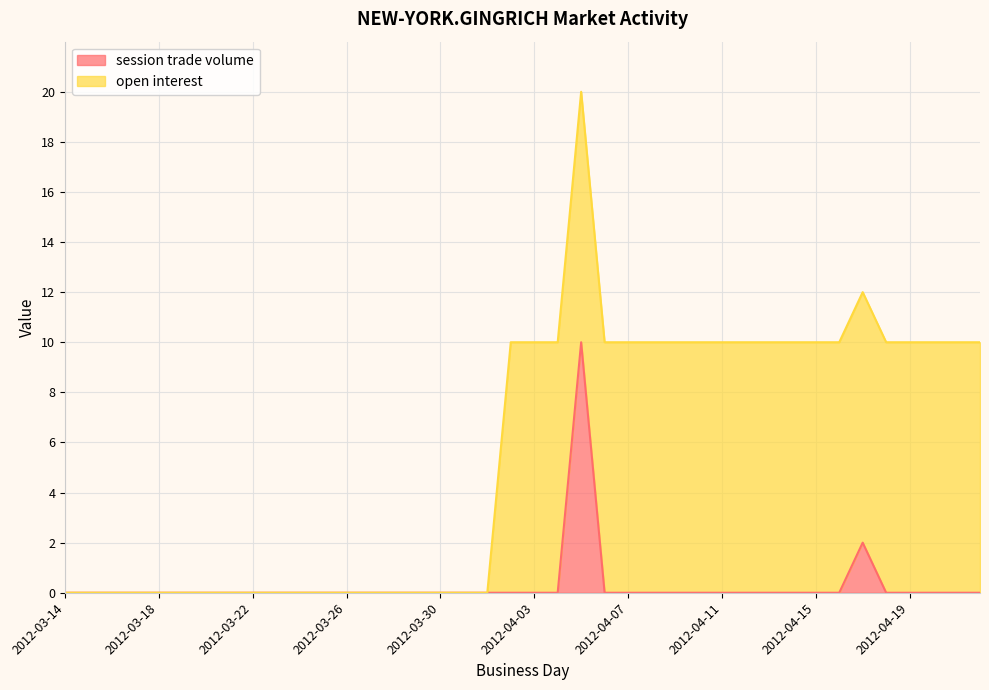

True or false: session trade volume has a value of -4 at 2012-03-26.

False